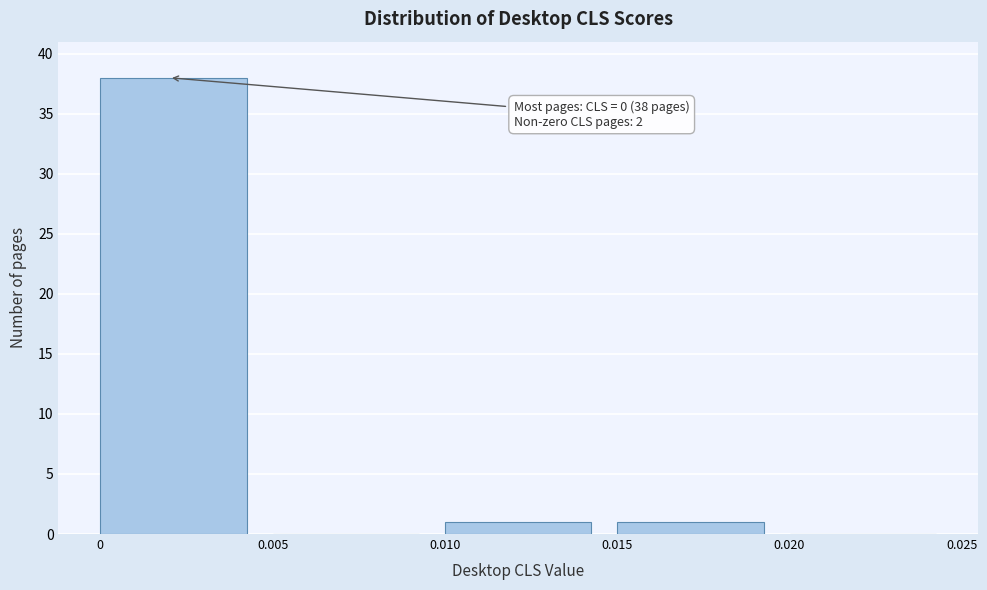

Over which range of the x-axis is the bar tallest?

0 to 0.005